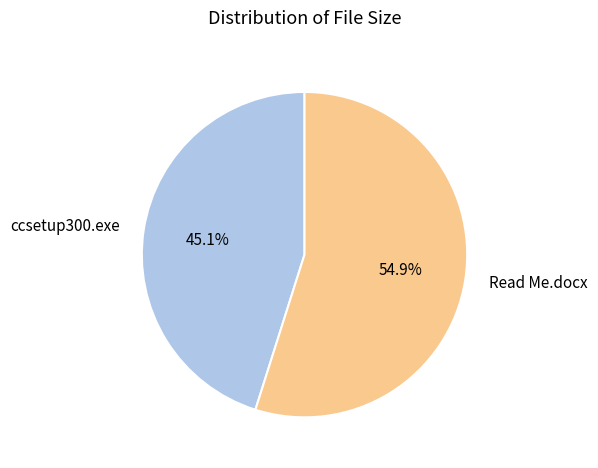

How much of the chart is everything except ccsetup300.exe?

54.9%